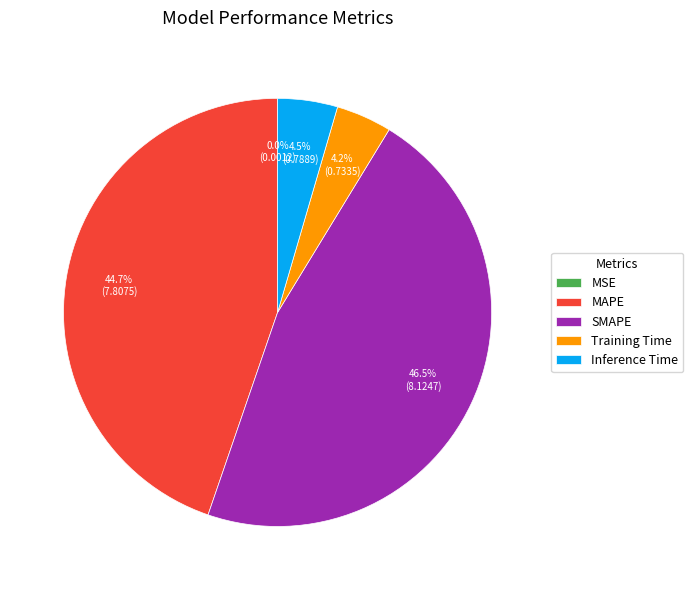

To the nearest percent, what percentage of the pie is Training Time?

4%